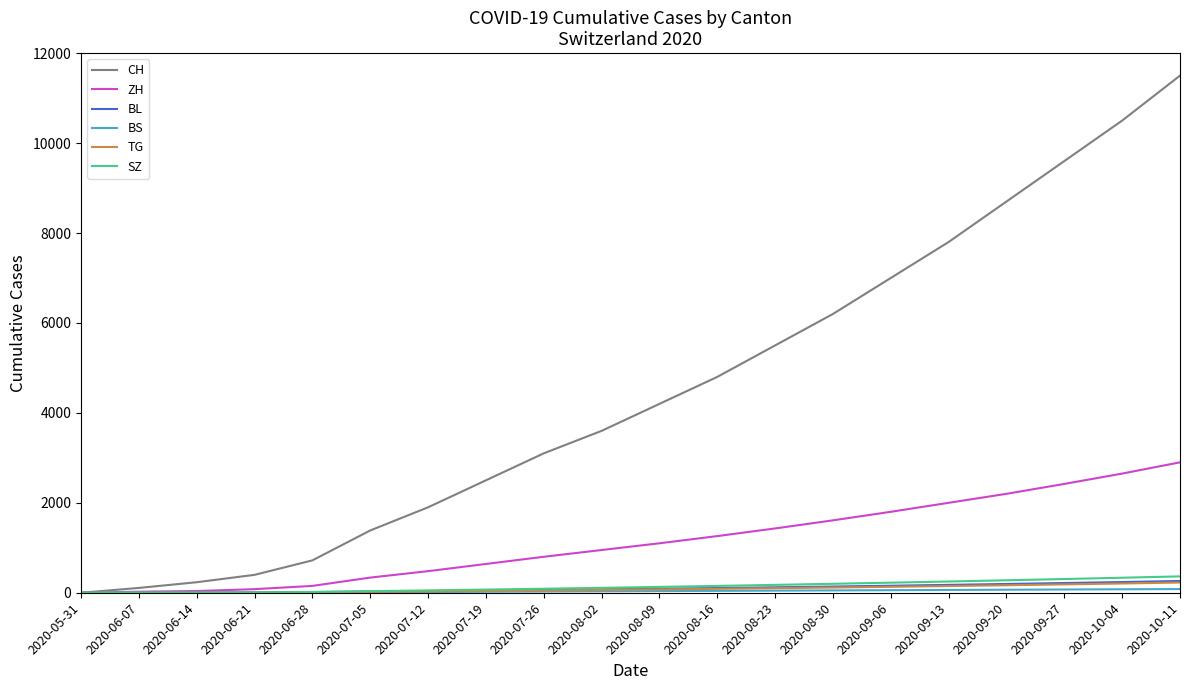

Which series has the widest spread of values?

CH